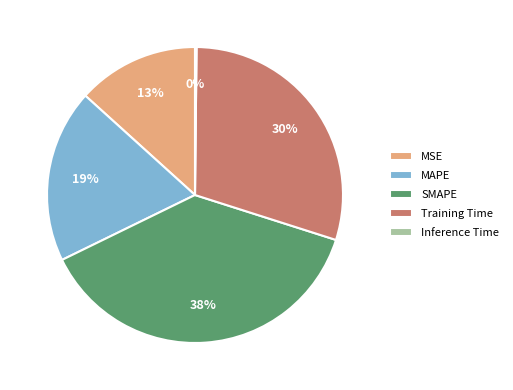

To the nearest percent, what portion does MAPE represent?

19%